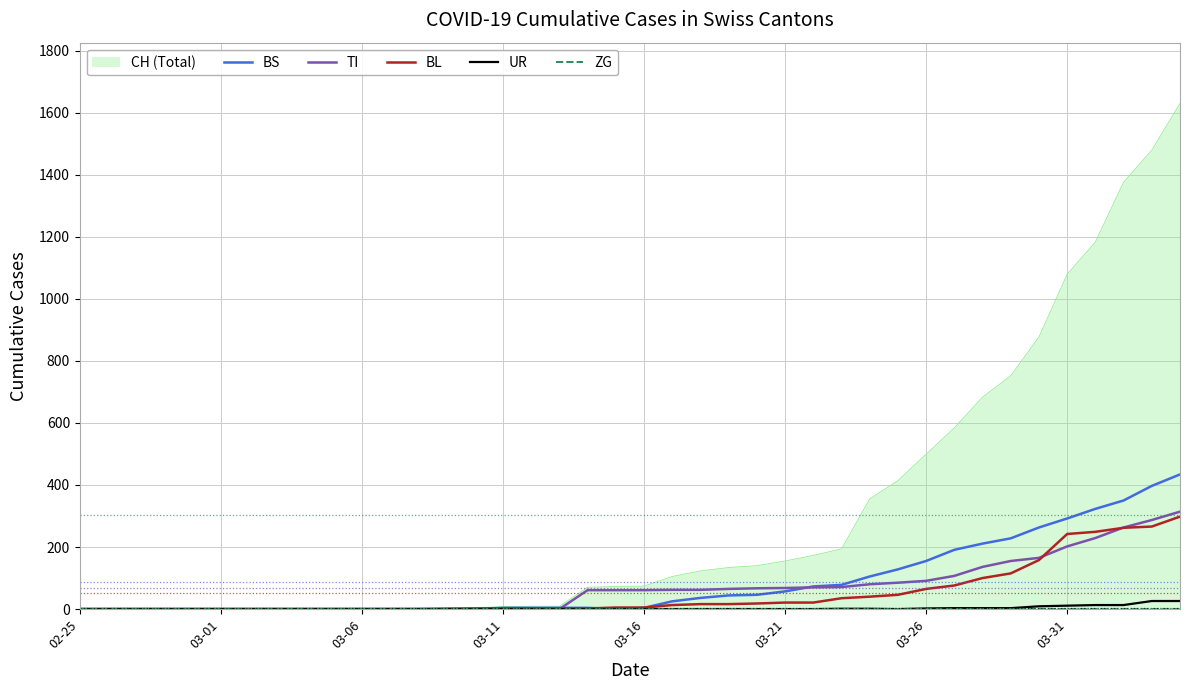

Reading left to right, what are all the values shown in this chart?

BS: 0	0	0	0	0	0	0	0	0	0	0	0	0	0	0	4	4	4	4	0	4	25	36	44	46	57	73	78	105	128	155	191	211	228	263	292	323	350	397	434
TI: 0	0	0	0	0	0	0	0	0	0	0	0	0	0	0	0	0	0	61	61	61	62	62	65	67	68	70	71	80	85	91	107	136	155	165	202	229	263	287	314
BL: 0	0	0	0	0	0	0	0	0	0	0	0	0	1	2	2	2	2	2	5	5	13	16	16	18	21	21	35	40	46	65	76	100	115	158	242	249	262	266	298
UR: 0	0	0	0	0	0	0	0	0	0	0	0	0	0	0	0	0	0	0	0	0	0	0	0	0	0	0	1	1	0	2	3	3	3	9	11	13	13	26	26
ZG: 0	0	0	0	0	0	0	0	0	0	0	0	0	0	0	0	0	0	0	0	0	0	0	0	0	0	0	0	0	0	0	0	0	0	0	0	0	0	0	0